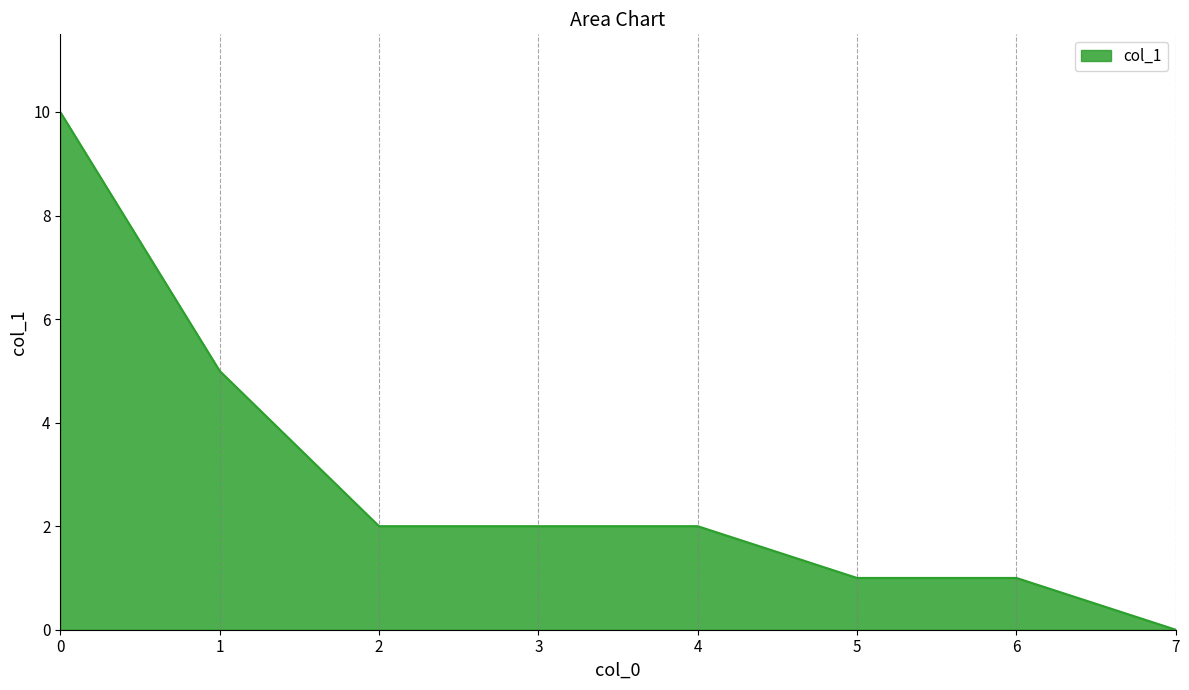

What is the difference between the maximum and minimum values?

10